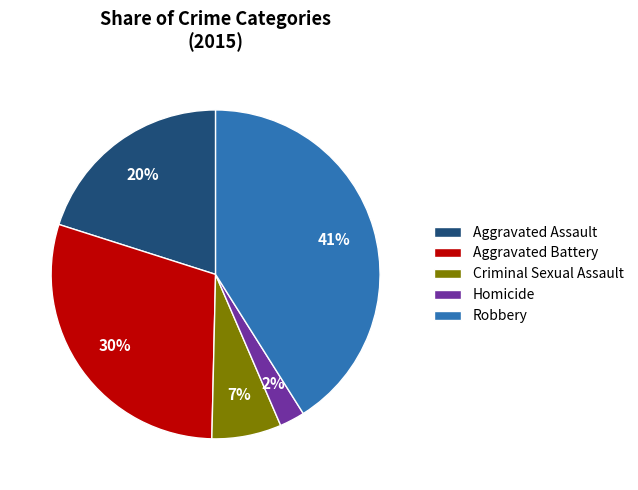

How many segments does this pie chart have?

5